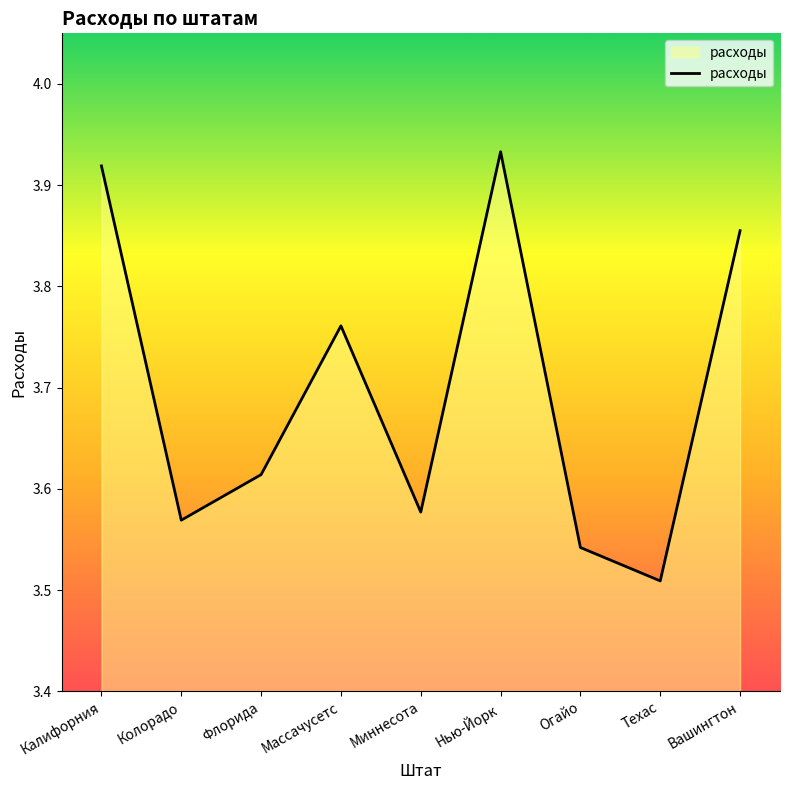

At which category does the chart reach its minimum across all series?

Техас